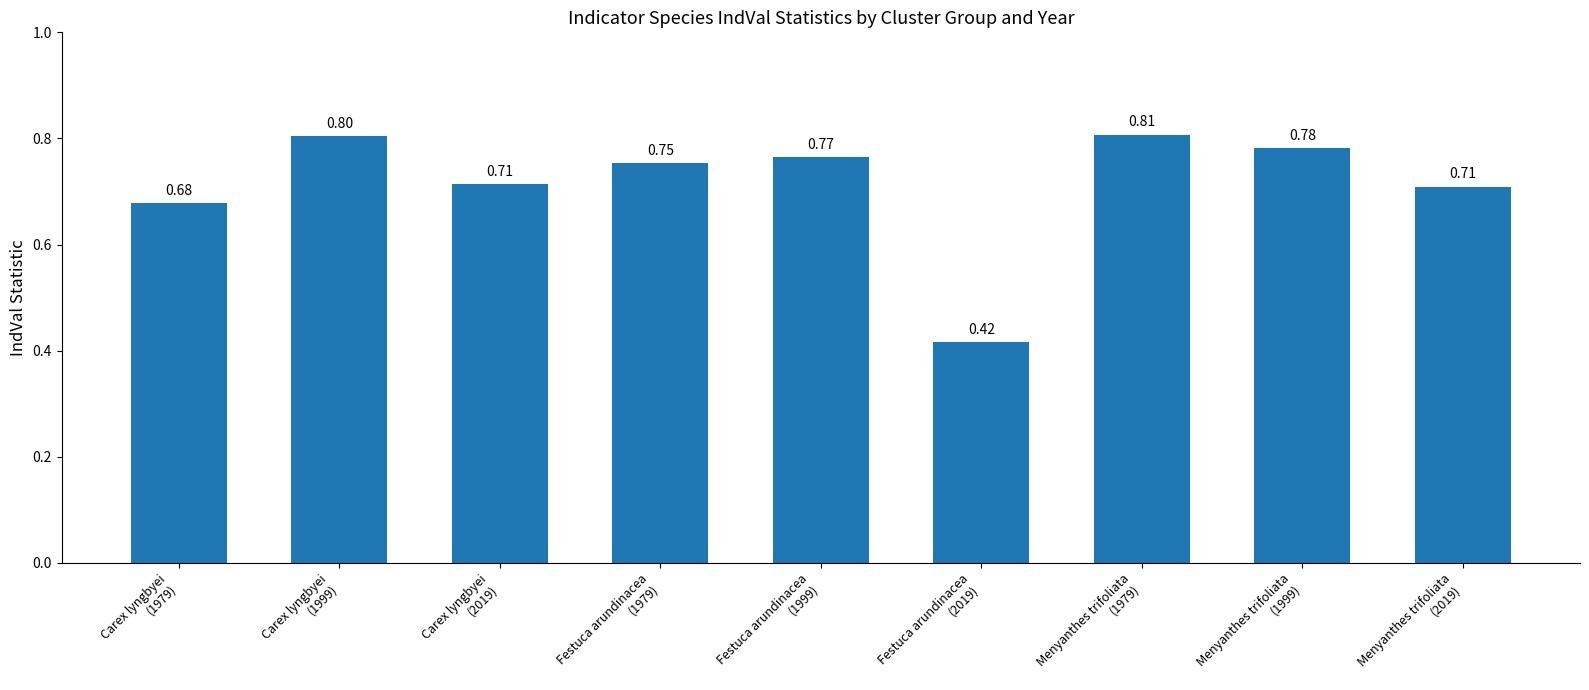

List the labels in order of value, largest first.

Menyanthes trifoliata
(1979), Carex lyngbyei
(1999), Menyanthes trifoliata
(1999), Festuca arundinacea
(1999), Festuca arundinacea
(1979), Carex lyngbyei
(2019), Menyanthes trifoliata
(2019), Carex lyngbyei
(1979), Festuca arundinacea
(2019)